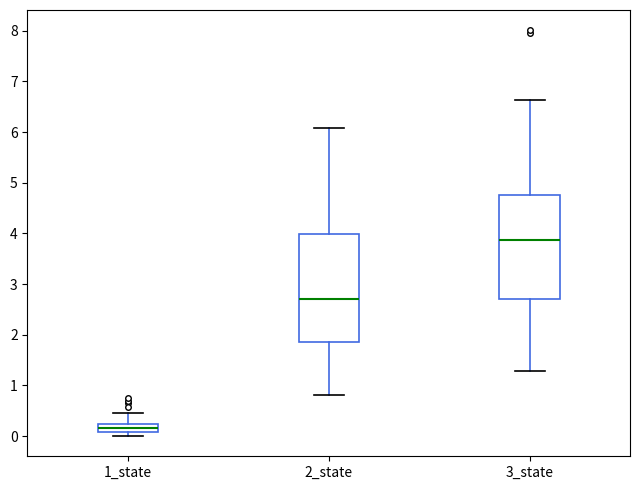

Reading left to right, read every box against the y-axis: the position of its median line, the range the box covers, and the ends of its whiskers. The values are not printed on the chart, so give them approximately, as read against the axis.

1_state: median 0.2 (inside the box), box 0.1 to 0.2, whiskers 0.0 to 0.5
2_state: median 2.7, box 1.9 to 4.0, whiskers 0.8 to 6.1
3_state: median 3.9, box 2.7 to 4.8, whiskers 1.3 to 6.6